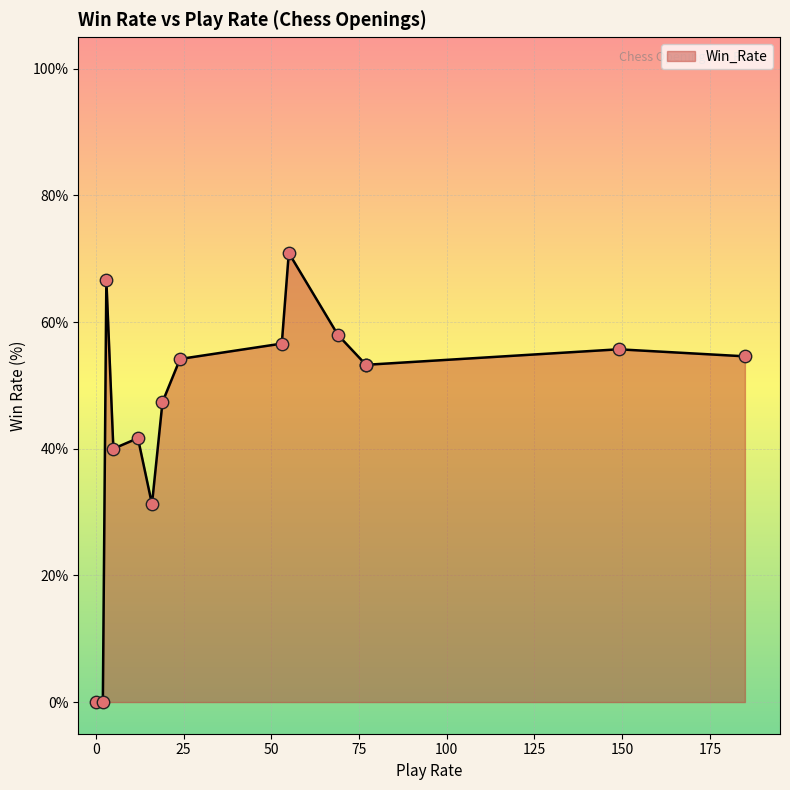

Between 2 and 5, which is larger?

5